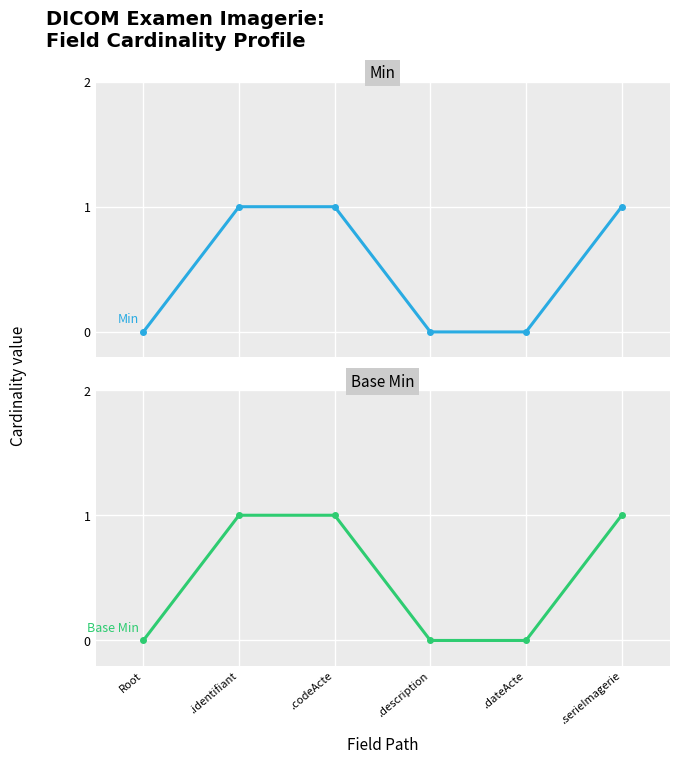

True or false: Base Min has a value of 0 at Root.

True